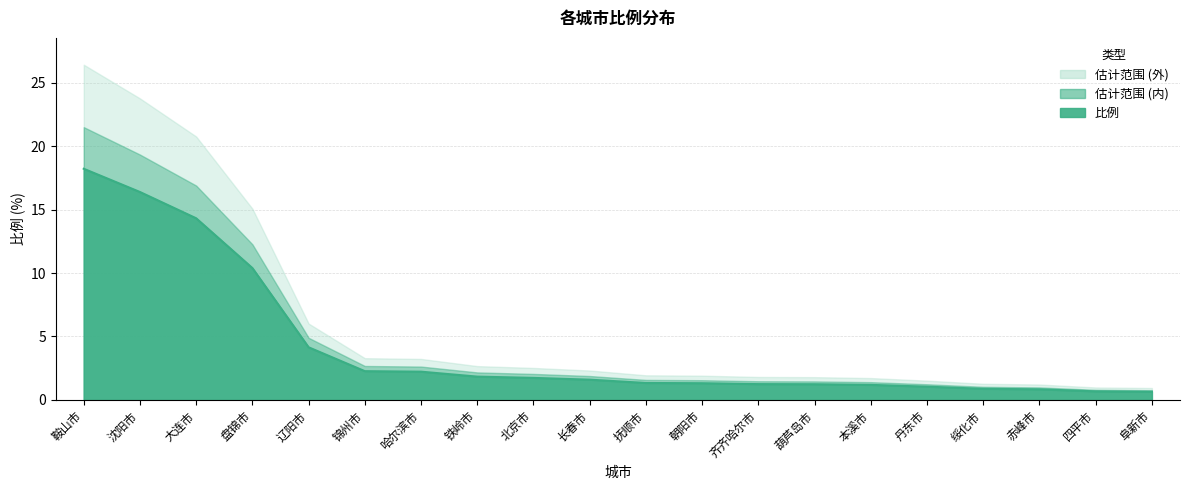

What is the label of the 17th point from the left?

绥化市